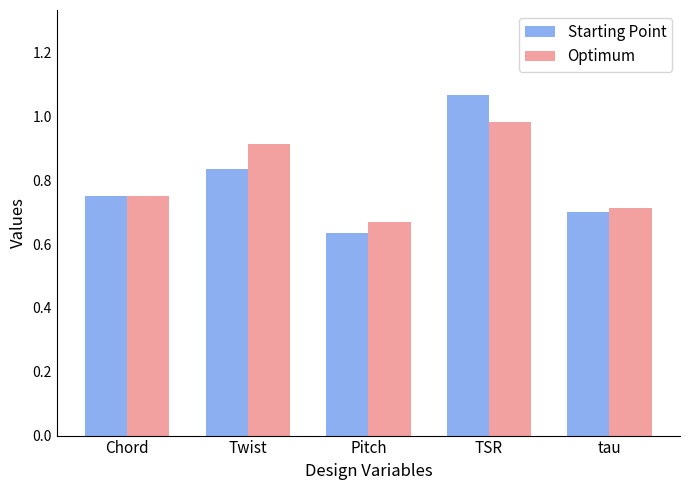

The value of Optimum at Pitch is 0.2. True or false?

False